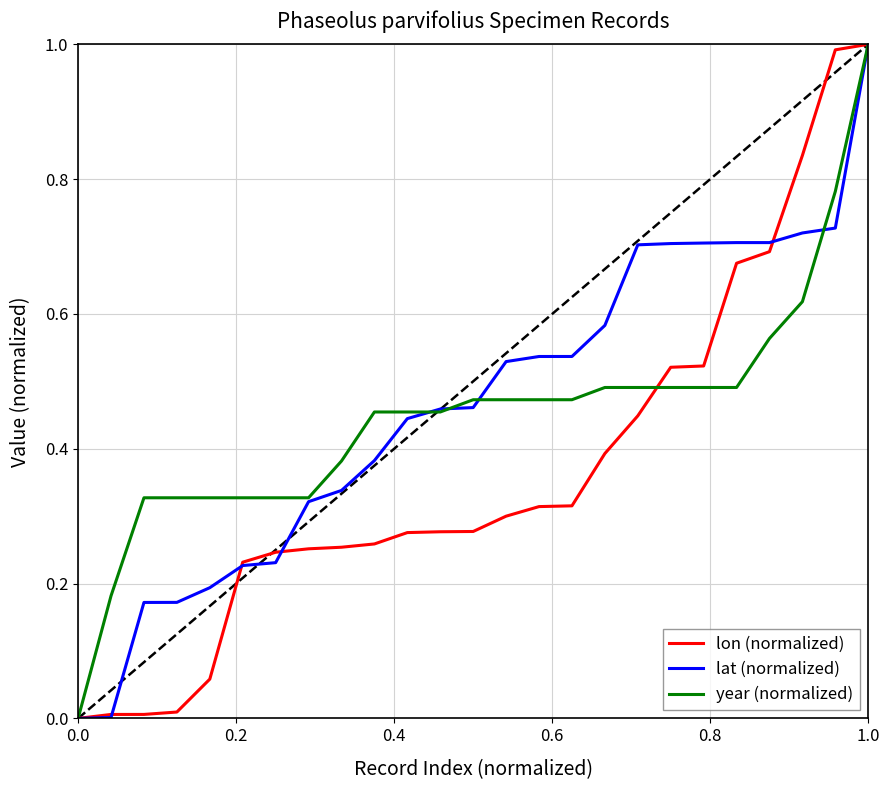

Does the chart have visible grid lines?

Yes